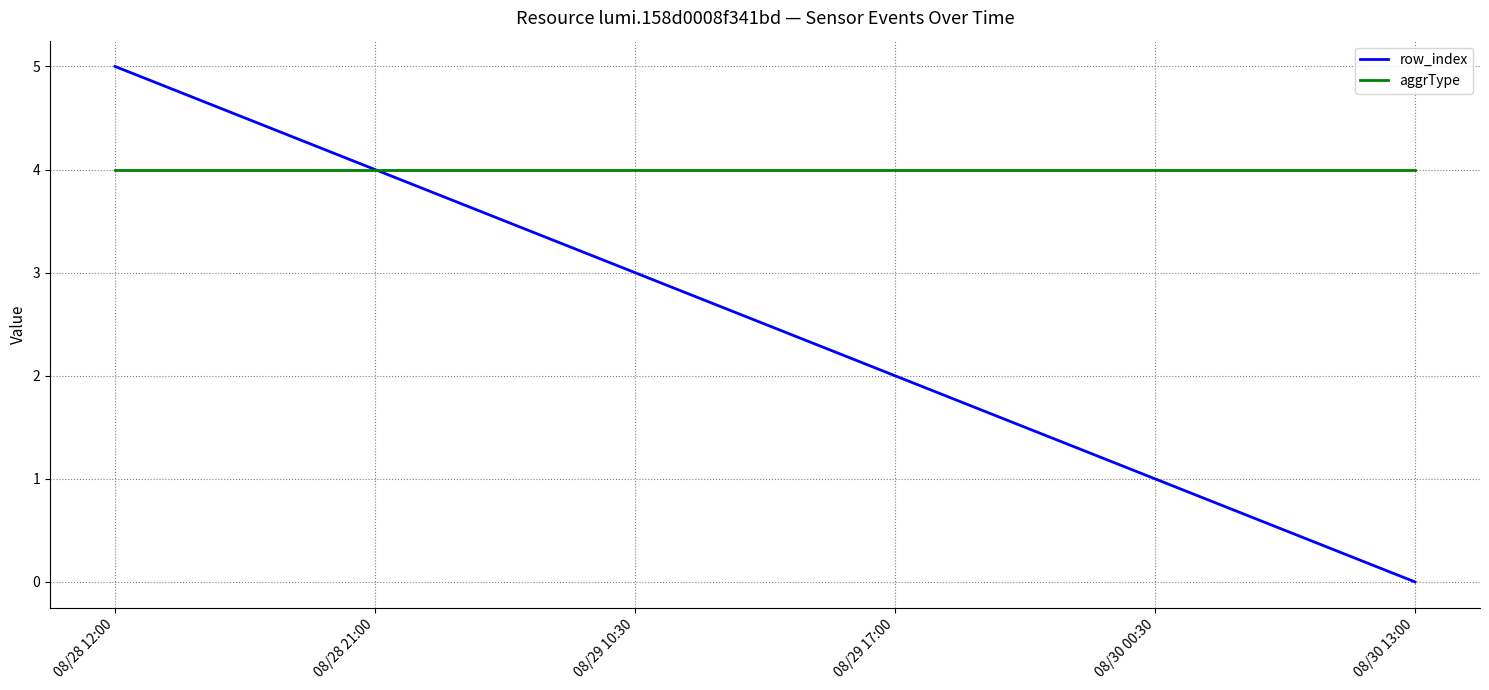

Rank the series by their maximum value, from lowest to highest.

aggrType, row_index